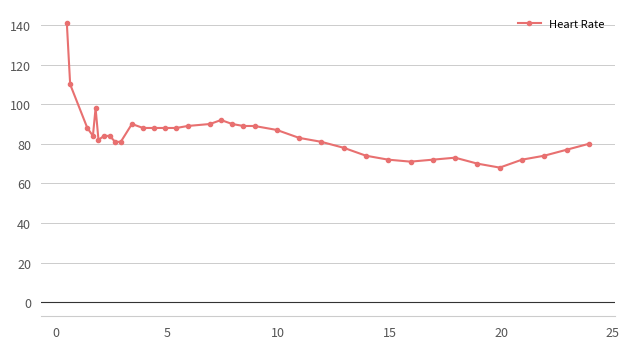

What is the value of the 36th point from the left?

80